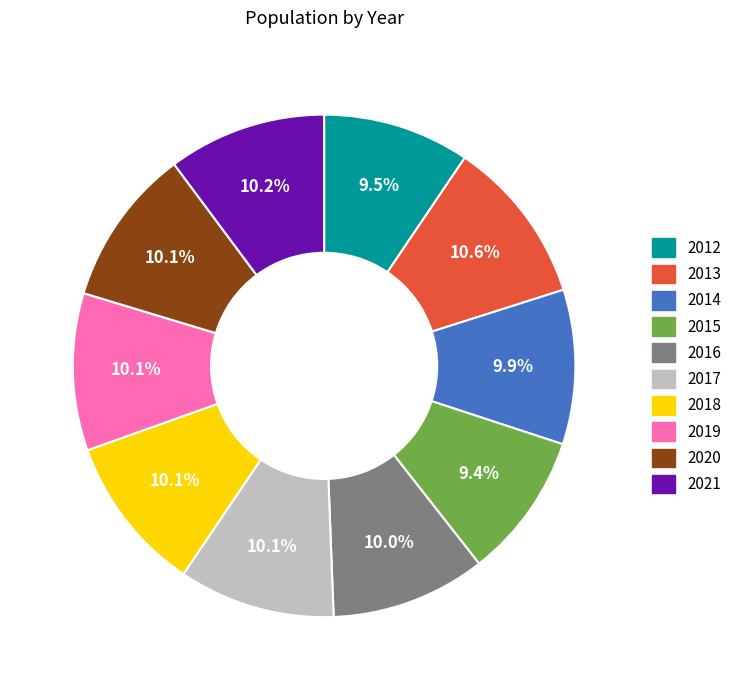

To the nearest percent, what is the combined percentage of 2012 and 2016?

19%